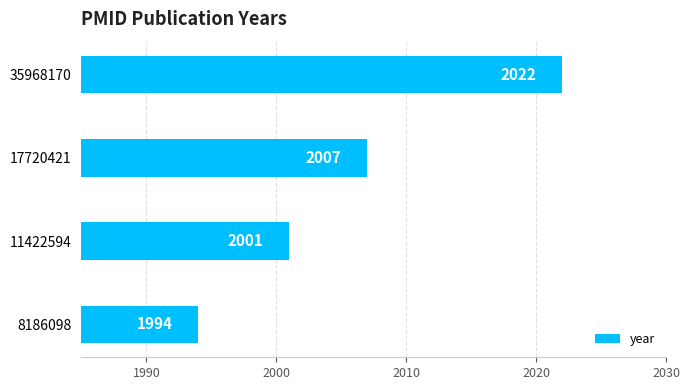

How many values are between 2001 and 2022?

3